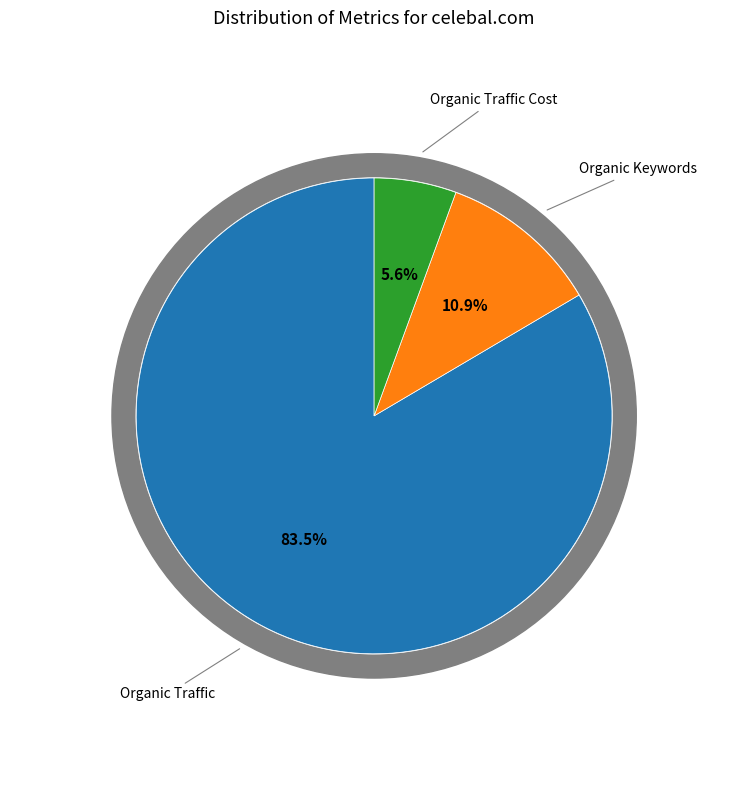

What percentage do Paid Keywords and Organic Keywords together represent?

10.9%